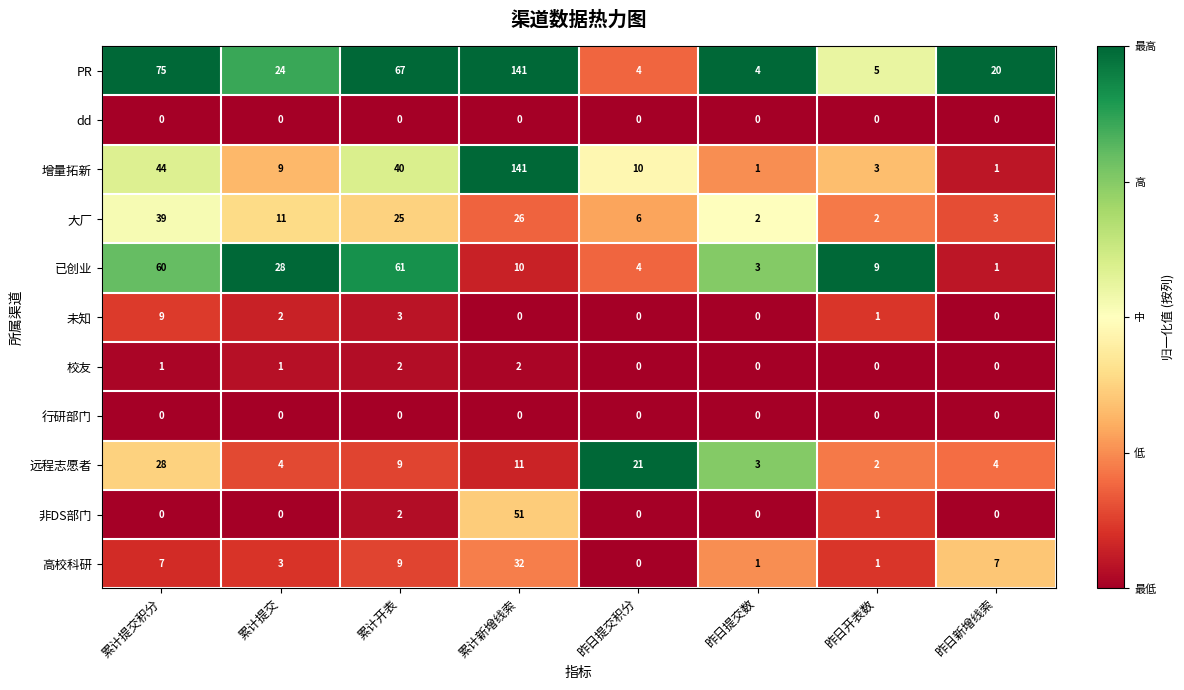

What value does the 高校科研 series have at 累计提交, to the nearest 5?

5